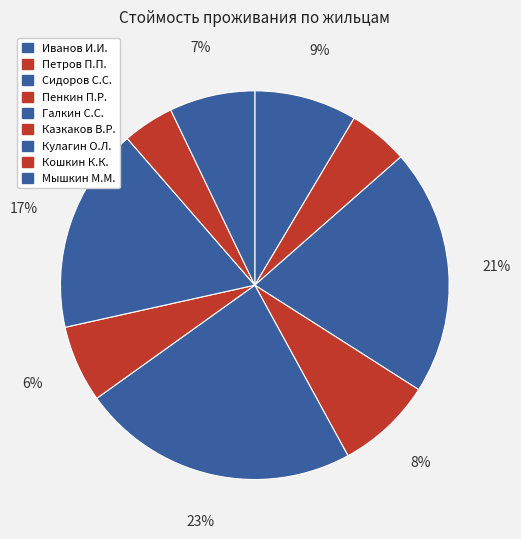

Count the number of slices in the pie.

9